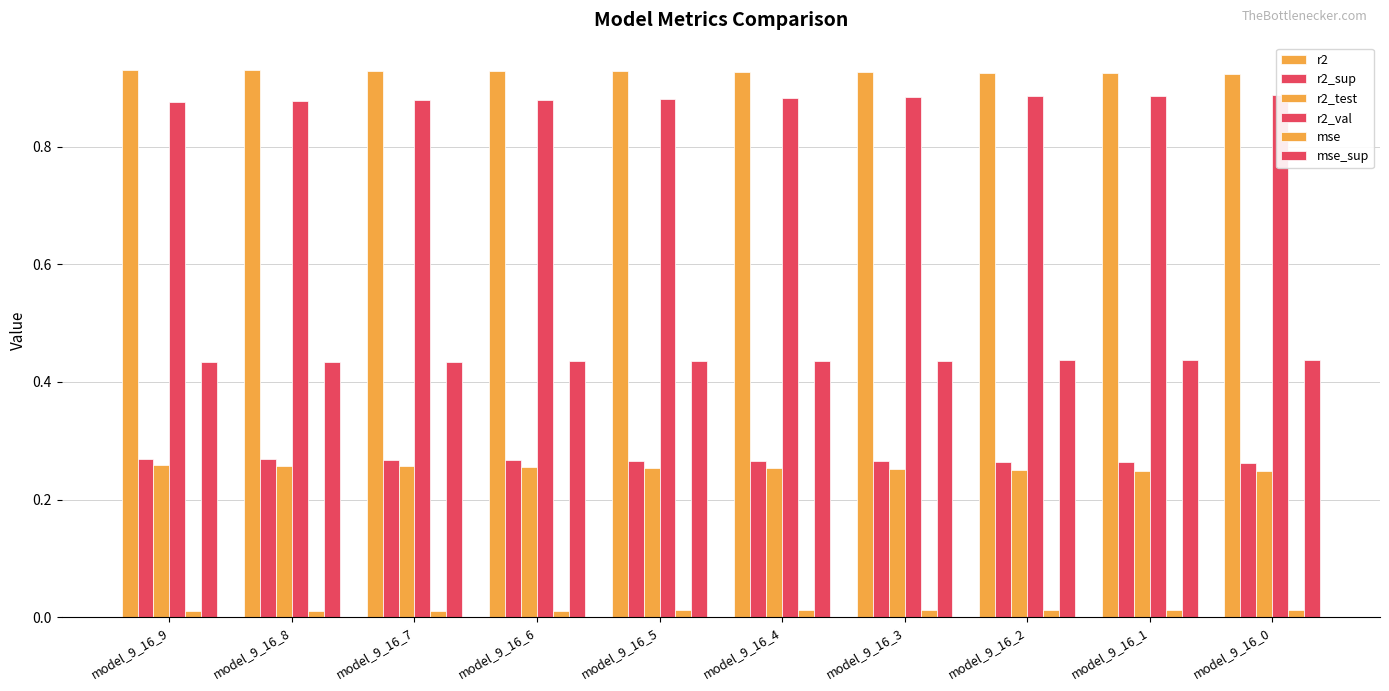

Reading right to left, list all the values displayed in this chart.

r2: 0.9	0.9	0.9	0.9	0.9	0.9	0.9	0.9	0.9	0.9
r2_sup: 0.3	0.3	0.3	0.3	0.3	0.3	0.3	0.3	0.3	0.3
r2_test: 0.2	0.2	0.3	0.3	0.3	0.3	0.3	0.3	0.3	0.3
r2_val: 0.9	0.9	0.9	0.9	0.9	0.9	0.9	0.9	0.9	0.9
mse: 0.0	0.0	0.0	0.0	0.0	0.0	0.0	0.0	0.0	0.0
mse_sup: 0.4	0.4	0.4	0.4	0.4	0.4	0.4	0.4	0.4	0.4